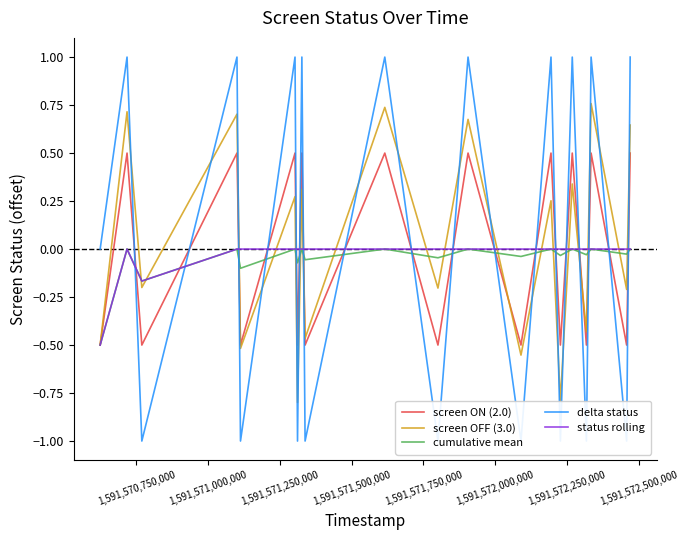

What is the minimum value for screen OFF (3.0)?

-0.8